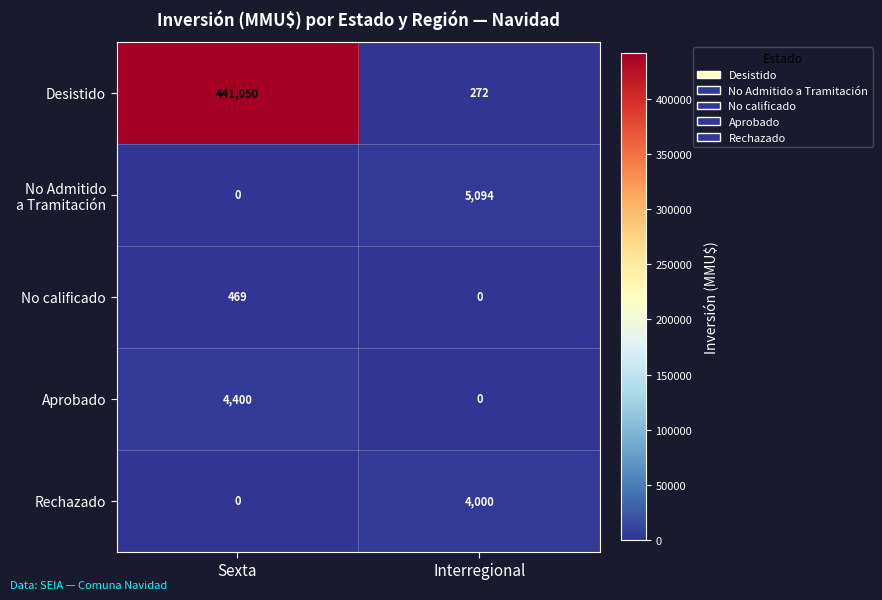

What is the difference between the maximum and minimum values in the No calificado series?

469